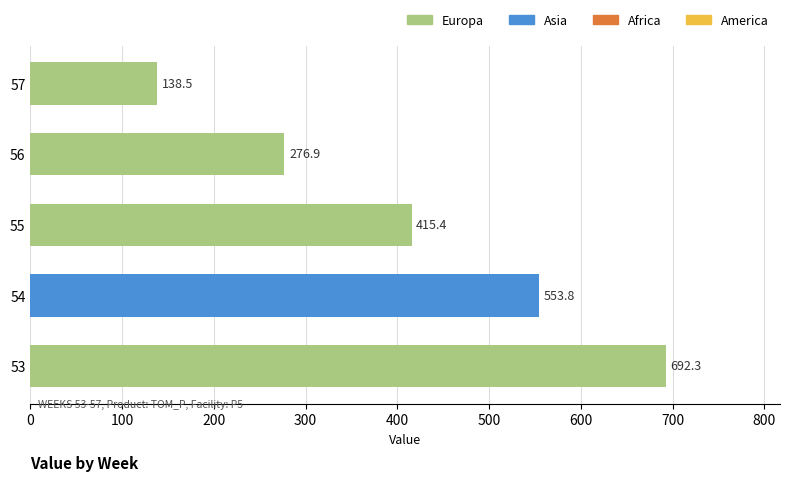

How many bars are there in total?

5